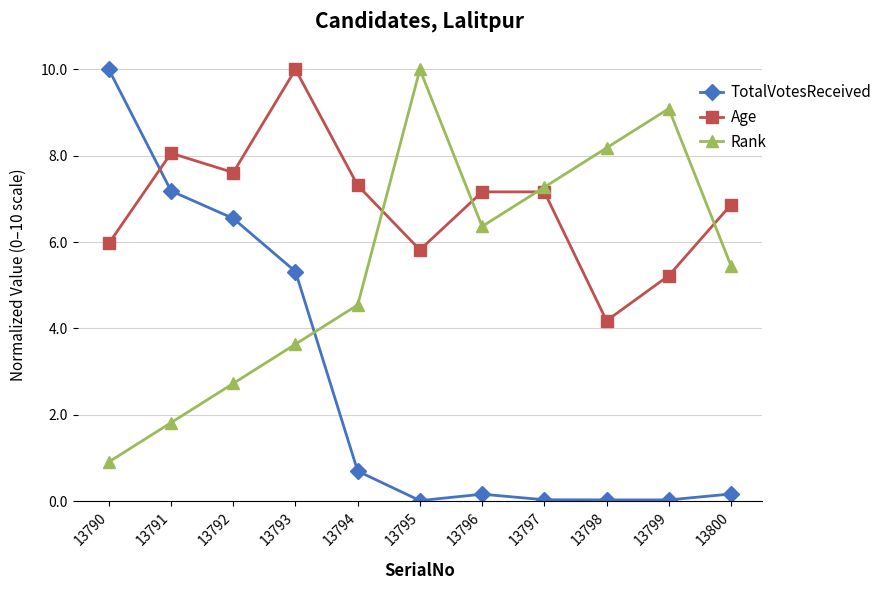

How many series are shown in this chart?

3